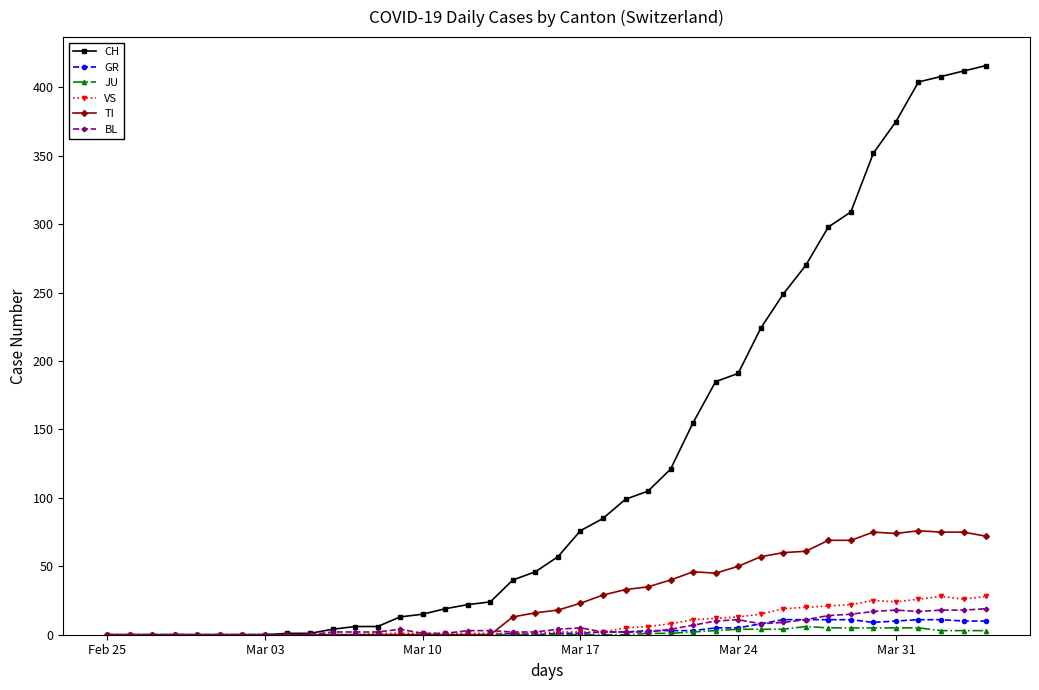

What is the average value of the TI series?

28